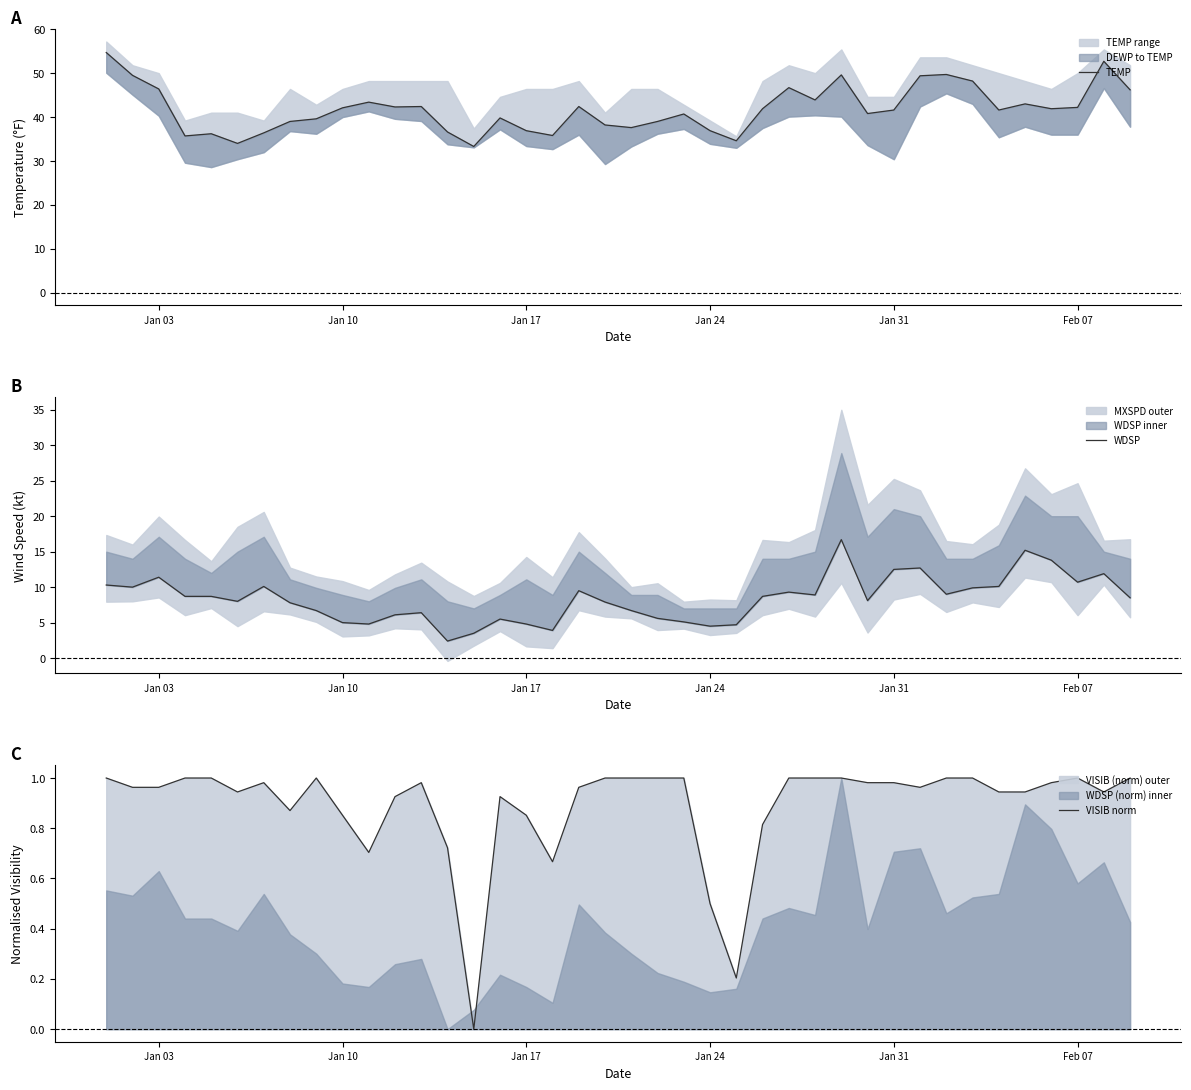

Rank the series by their average value, from lowest to highest.

VISIB norm, WDSP, TEMP